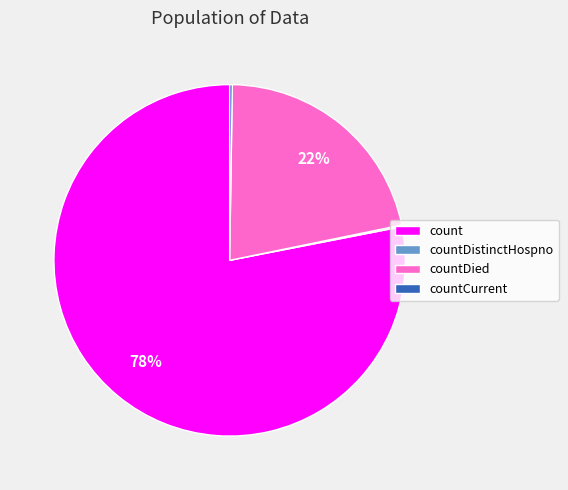

Which category accounts for the majority?

count